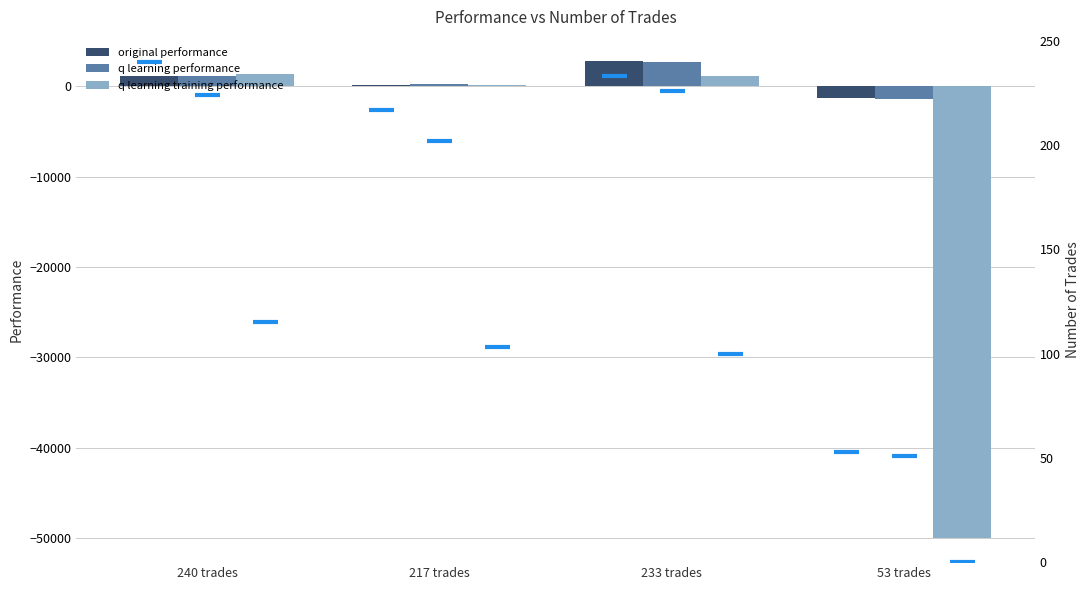

What is the highest value of the q learning training performance series?

1303.4